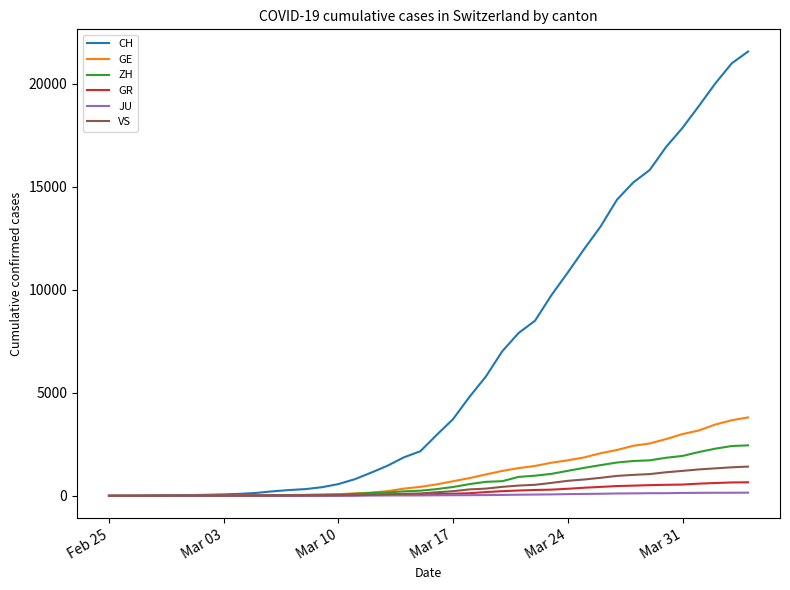

Which series has the widest spread of values?

CH